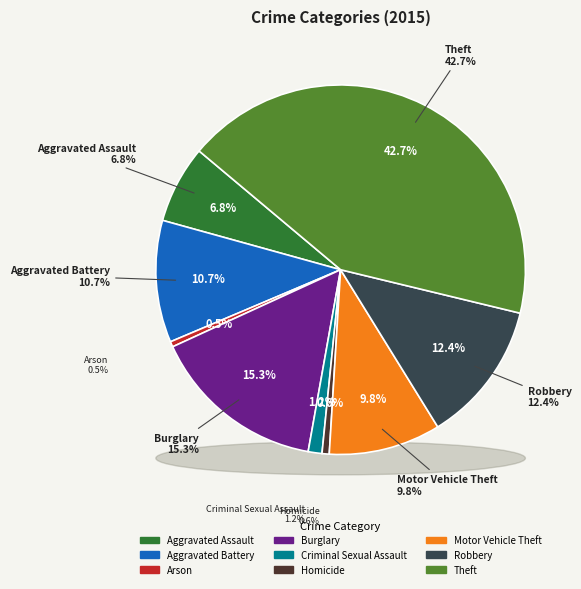

Combined, do Aggravated Battery and Aggravated Assault account for over 50%?

No